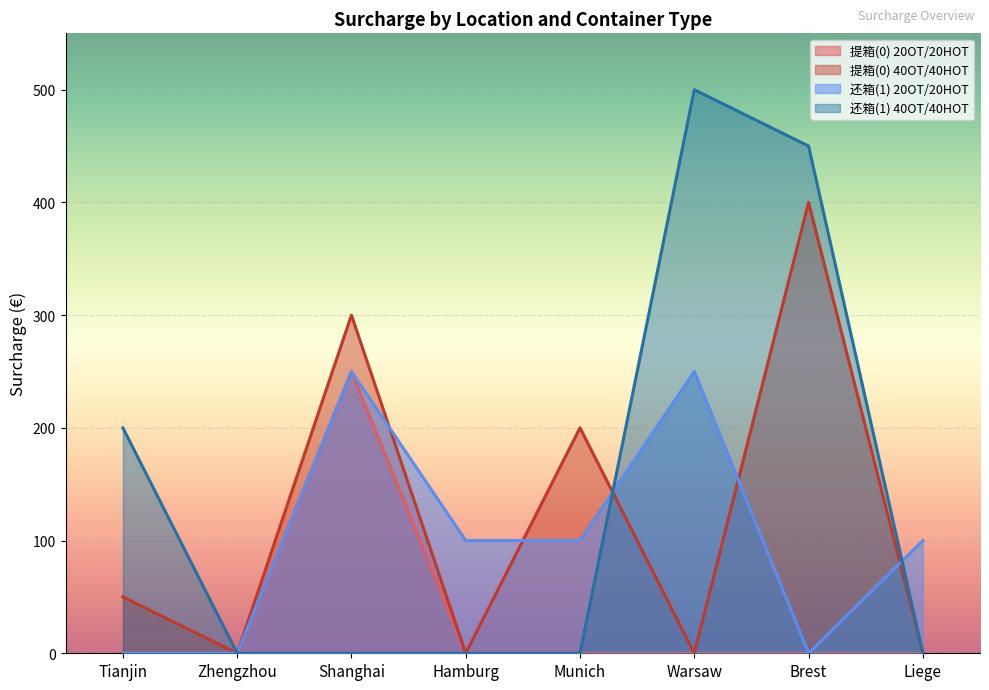

True or false: 提箱(0) 40OT/40HOT and 提箱(0) 20OT/20HOT cross at least once.

False